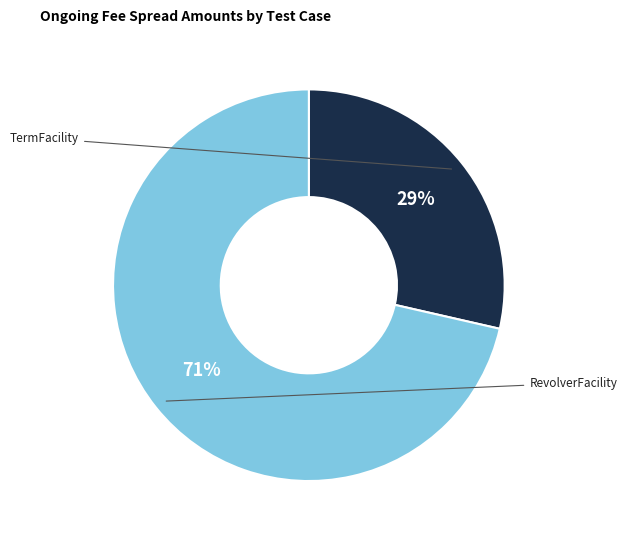

Does any single category account for the majority?

Yes